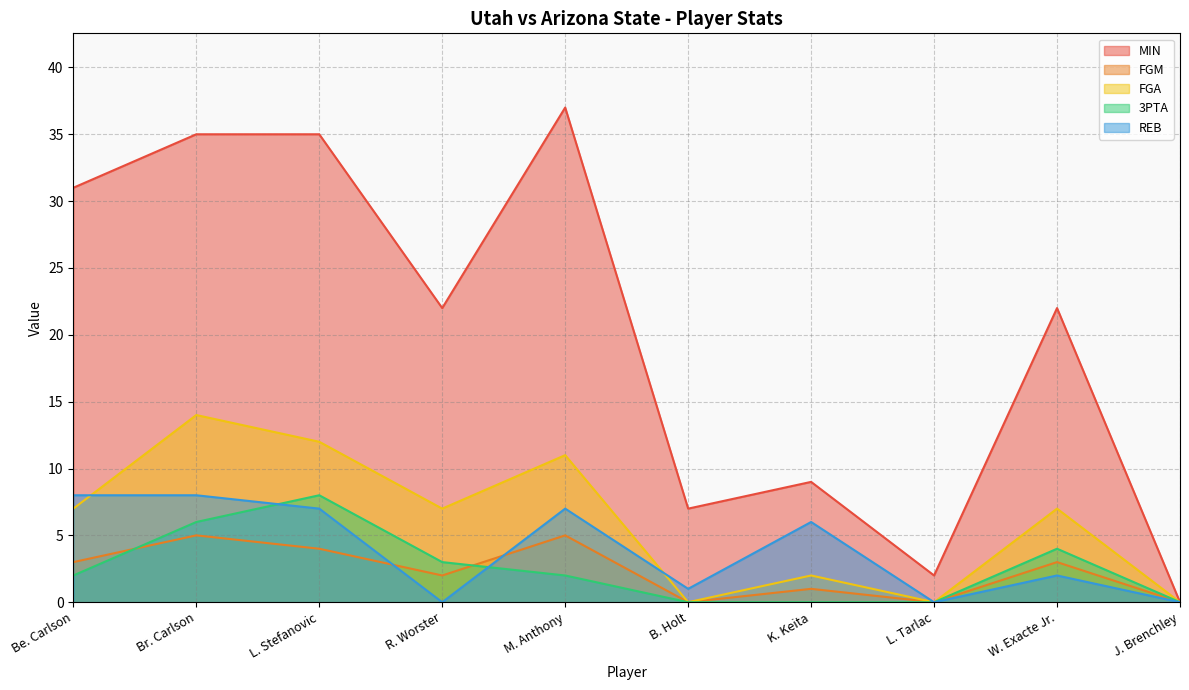

What is the value of the MIN point at the 9th from the left?

22